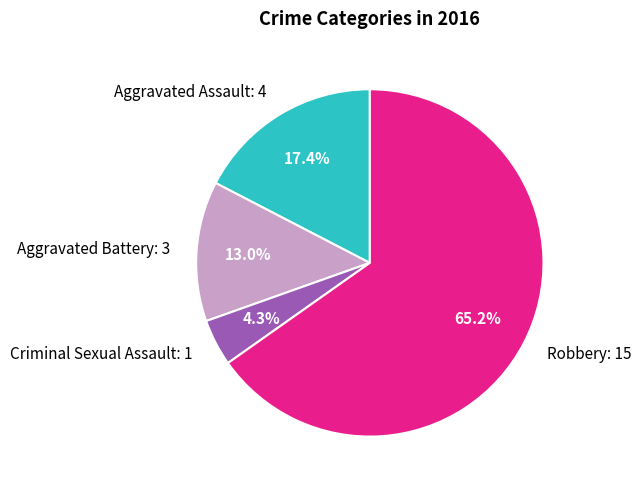

To the nearest percent, what is the combined percentage of Aggravated Battery and Aggravated Assault?

30%